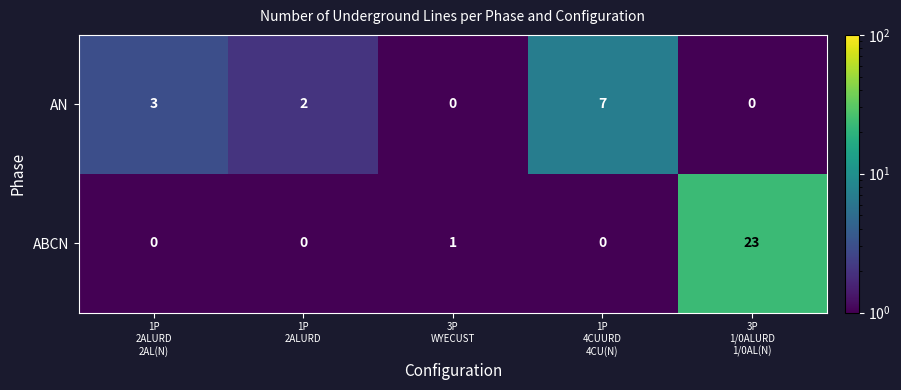

Which series has the largest range (max minus min)?

ABCN